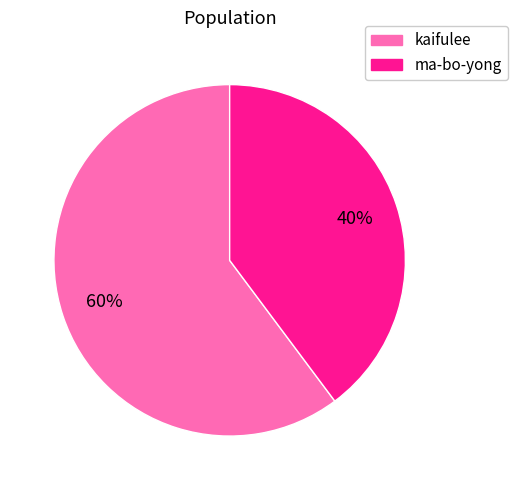

Does ma-bo-yong represent more than half of the total?

No